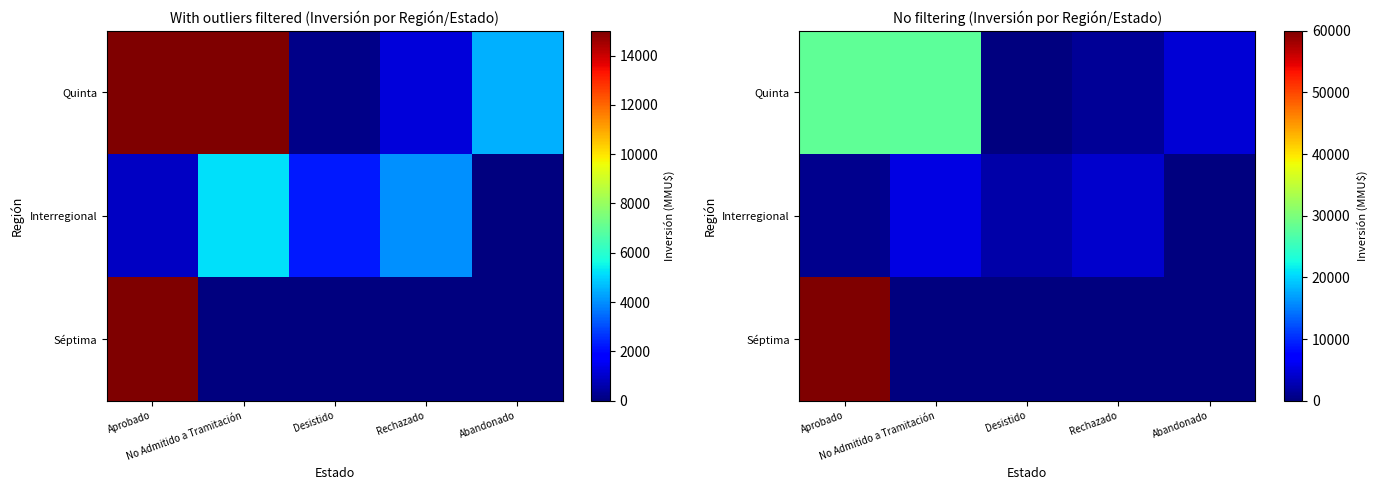

The Interregional series shows 889 at Rechazado. True or false?

False